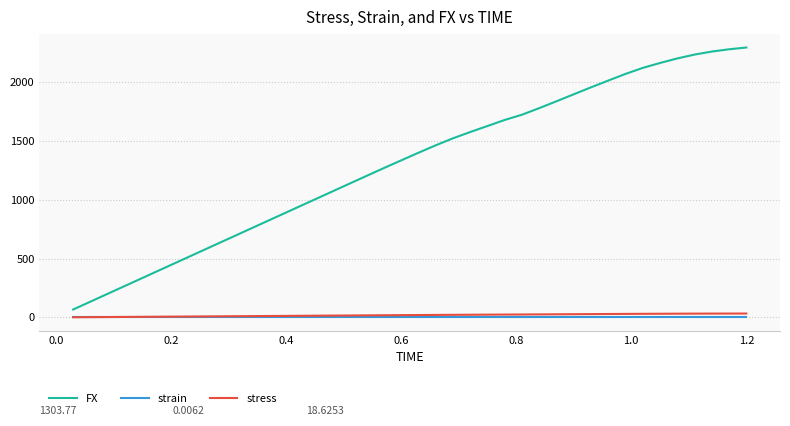

Which series has the largest range (max minus min)?

FX